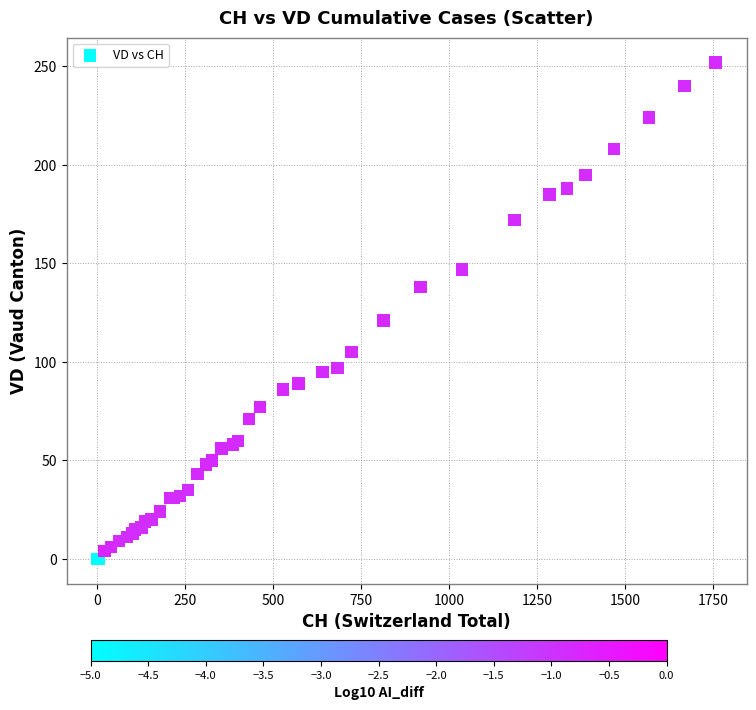

What Y value in the scatter plot is closest to 126?

121